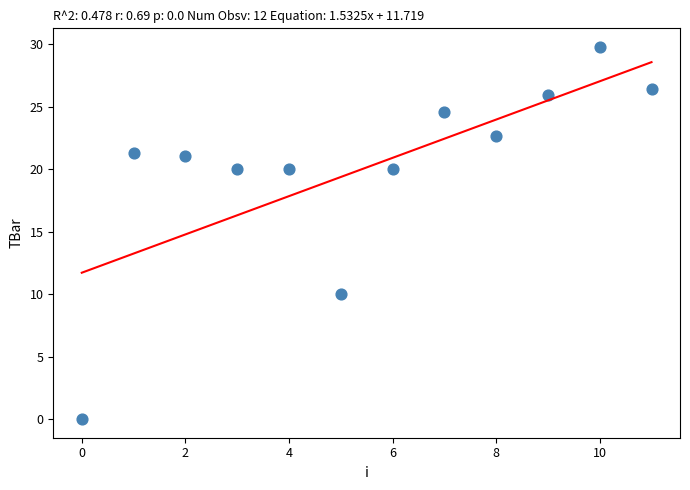

What Y value in the scatter plot is closest to 14?

10.0